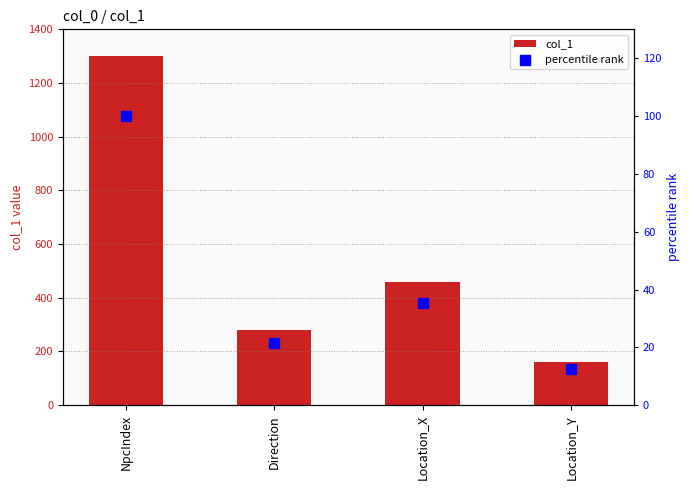

What are all the series names shown in the legend?

col_1, percentile rank